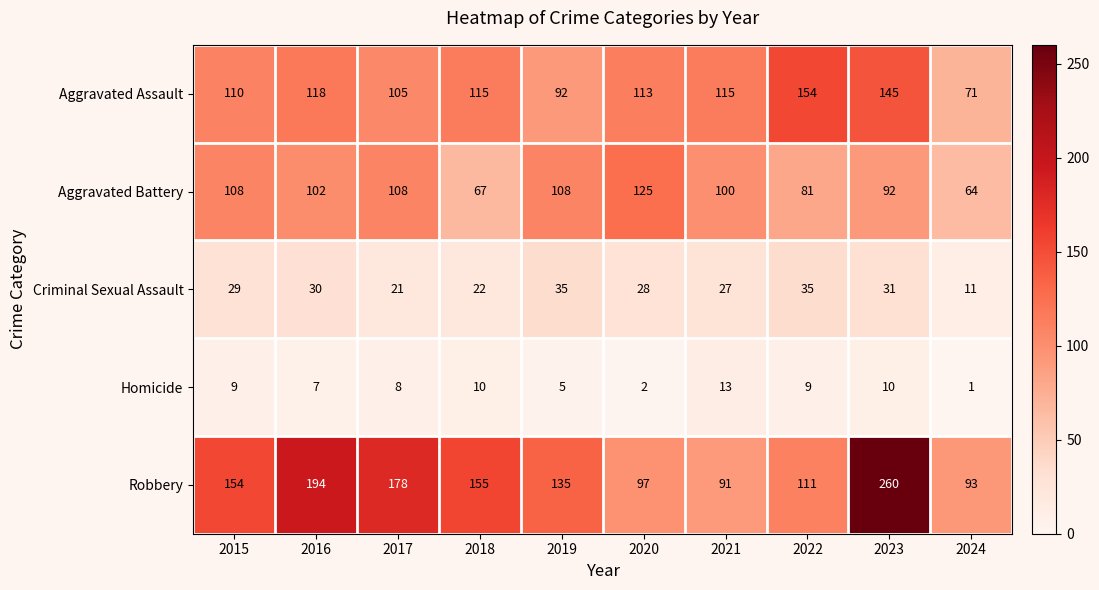

What is the smallest value displayed?

1